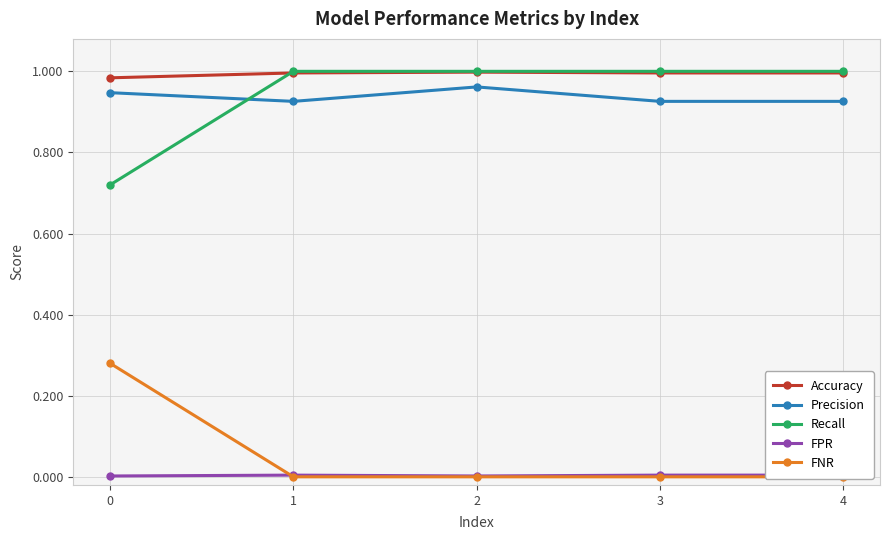

How many lines are shown in the chart?

5